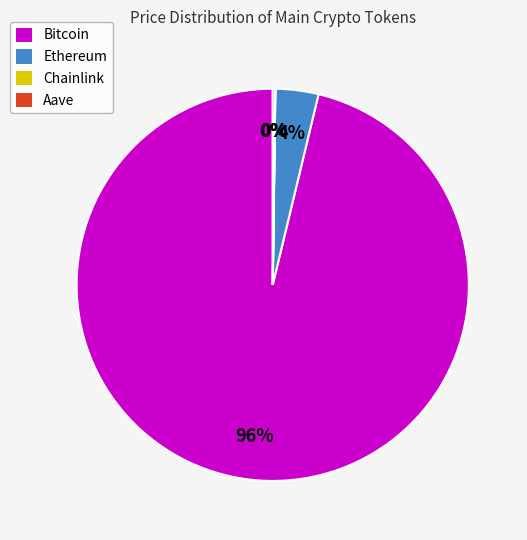

Does Bitcoin represent more than half of the total?

Yes